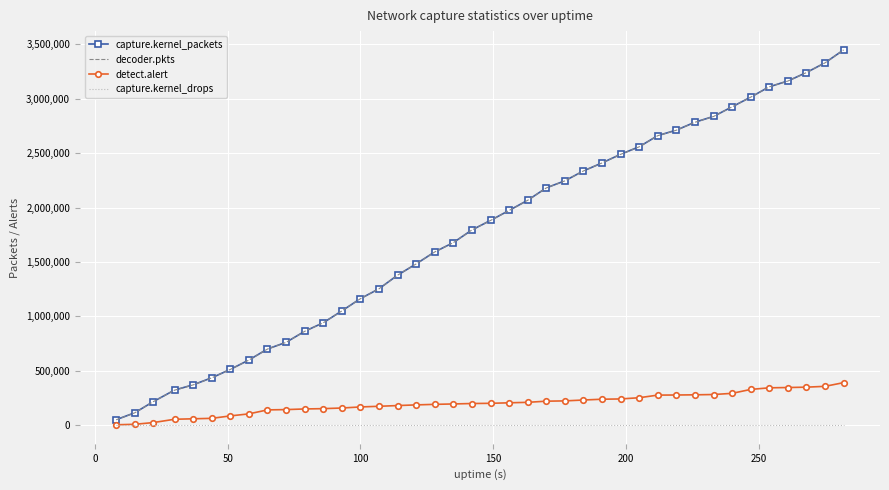

What is the maximum value shown in the chart?

3449517